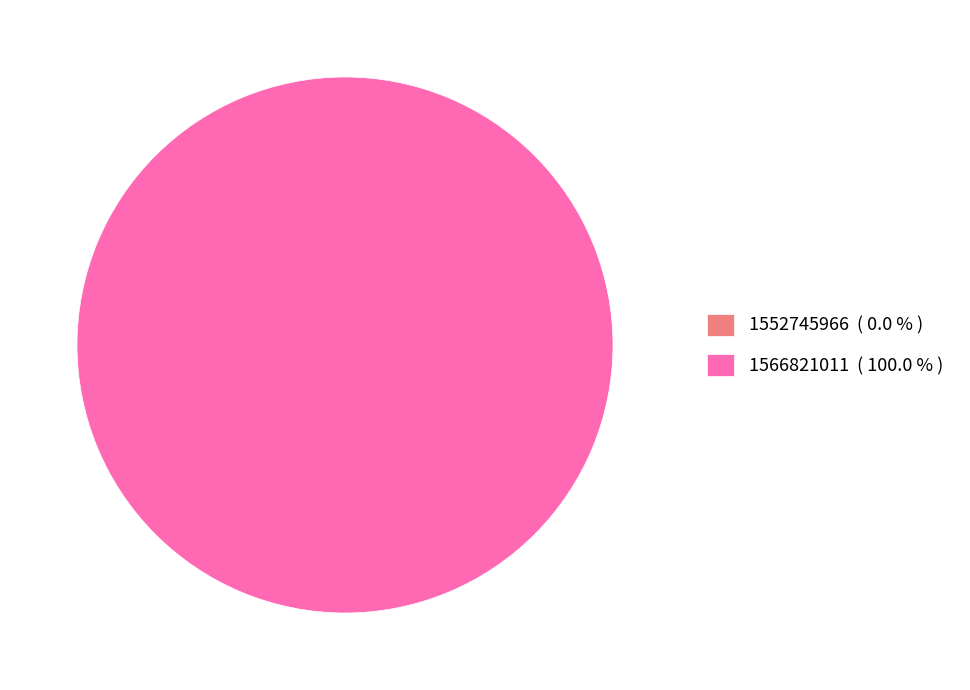

Is it true that 1566821011 is 93% of the pie?

False